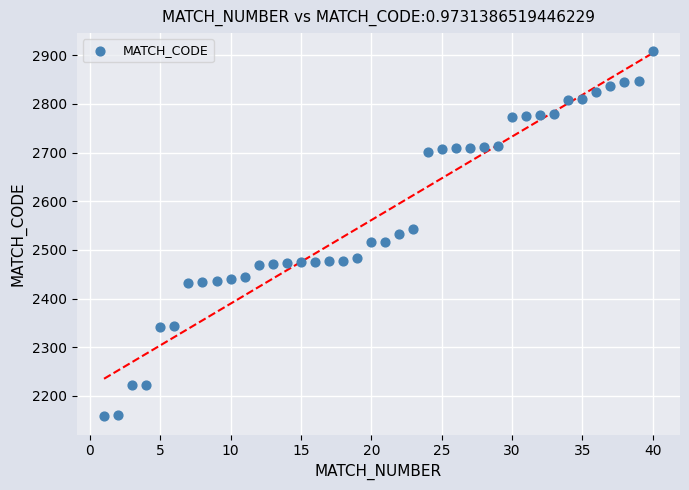

What is the range of Y values (max minus min)?

750